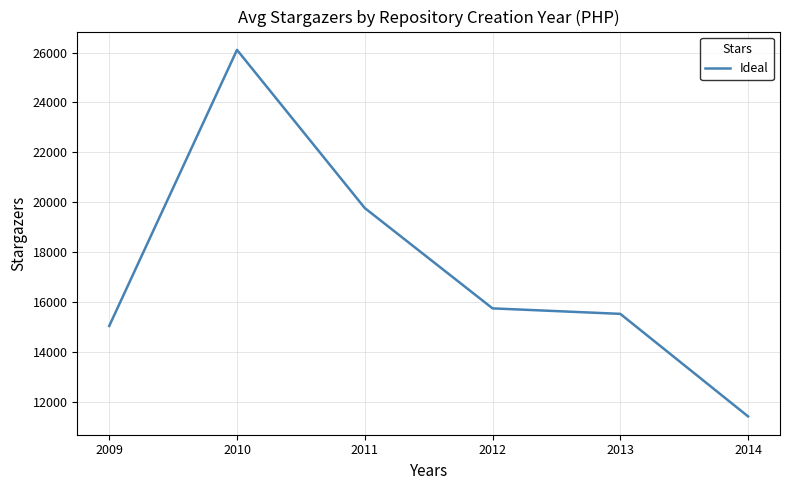

What is the difference between the second highest and minimum values?

8335.7